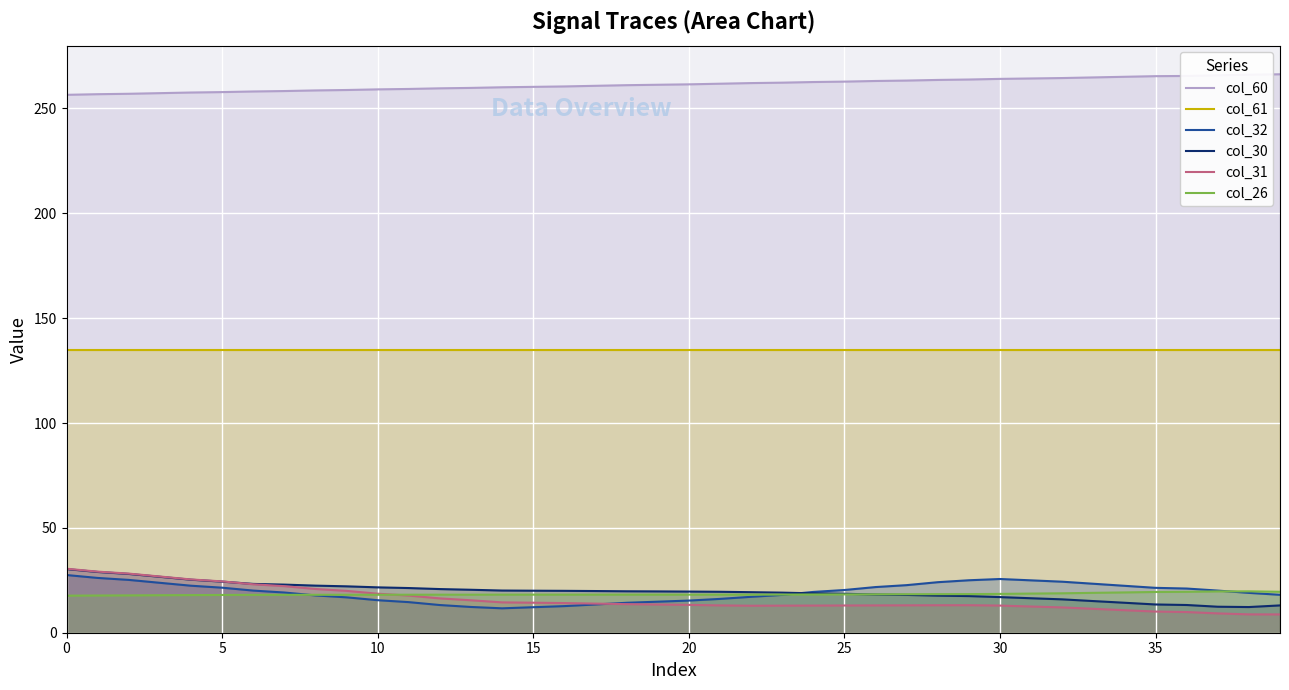

What value does the col_26 series have at 19?

18.2